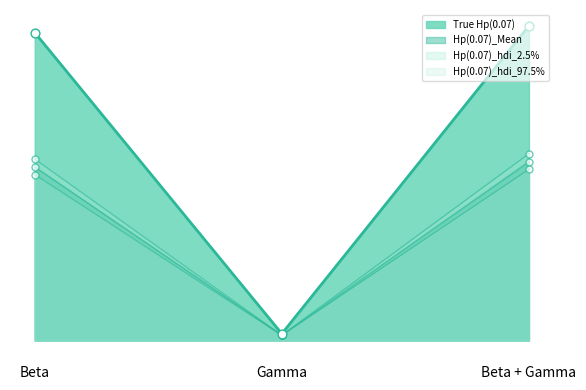

At which category is the sum across all series the highest?

Beta + Gamma